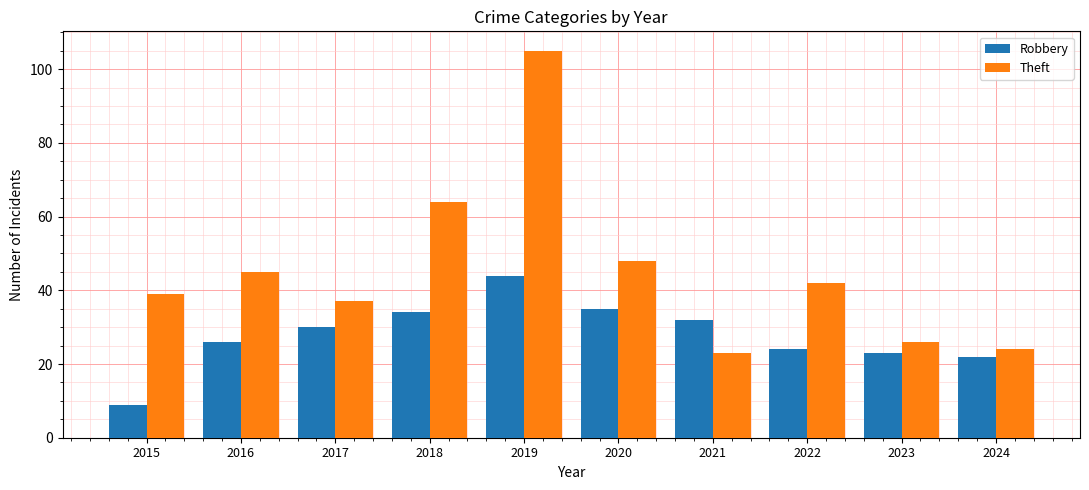

What is the highest value of the Theft series?

105